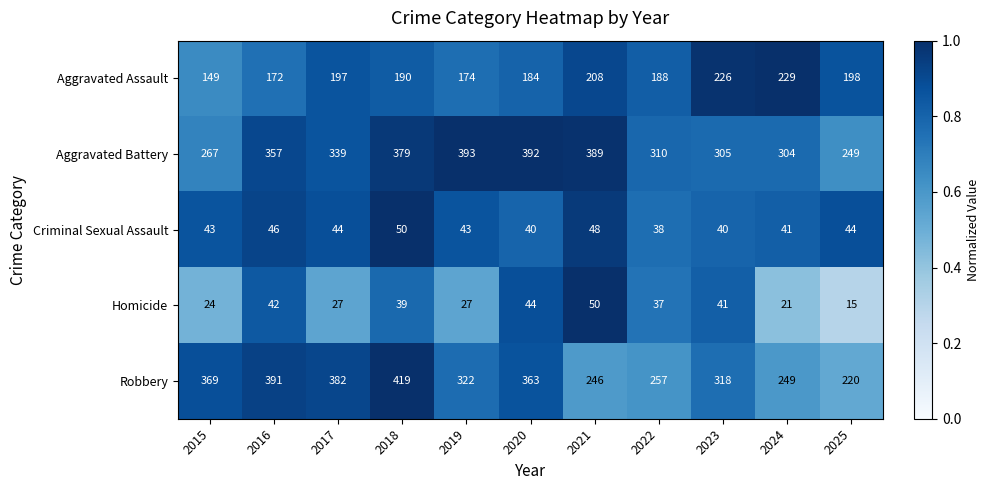

What is the difference between the maximum and minimum values in the Robbery series?

199